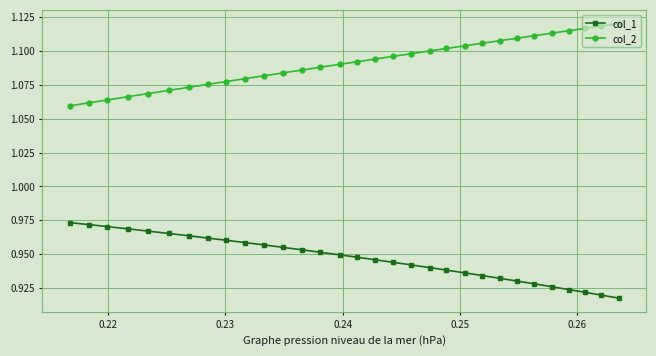

What is the sum of all col_1 values?

29.4